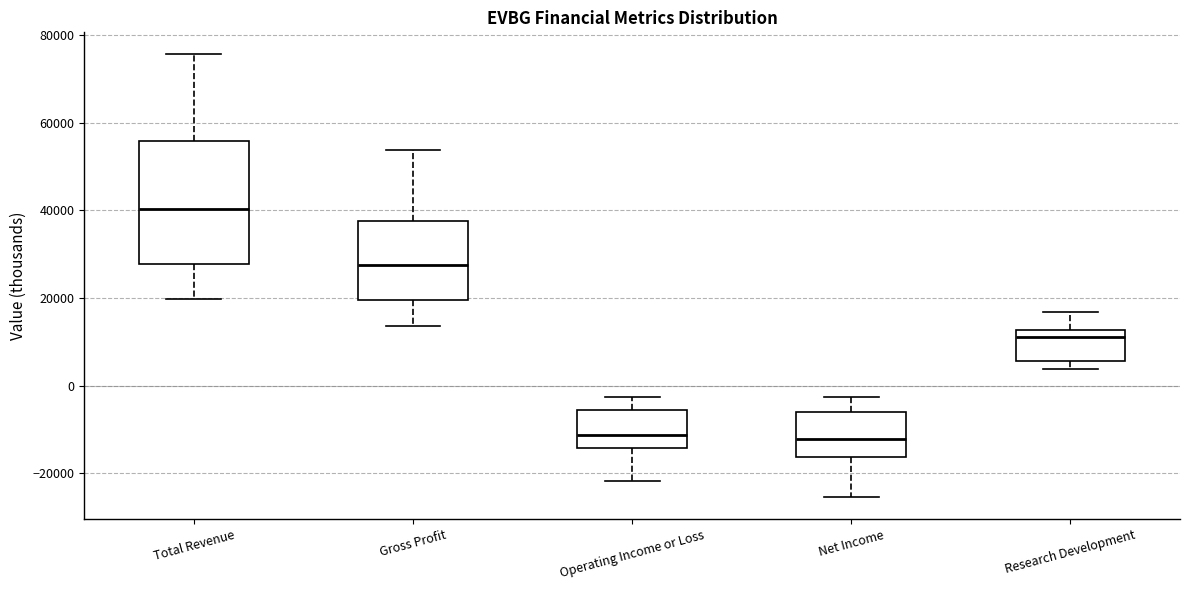

Reading left to right, read every box against the y-axis: the position of its median line, the range the box covers, and the ends of its whiskers. The values are not printed on the chart, so give them approximately, as read against the axis.

Total Revenue: median 40000, box 28000 to 56000, whiskers 20000 to 76000
Gross Profit: median 28000, box 20000 to 38000, whiskers 14000 to 54000
Operating Income or Loss: median -12000, box -14000 to -6000, whiskers -22000 to -2000
Net Income: median -12000, box -16000 to -6000, whiskers -26000 to -2000
Research Development: median 12000 (just below the box's upper edge), box 6000 to 12000, whiskers 4000 to 16000